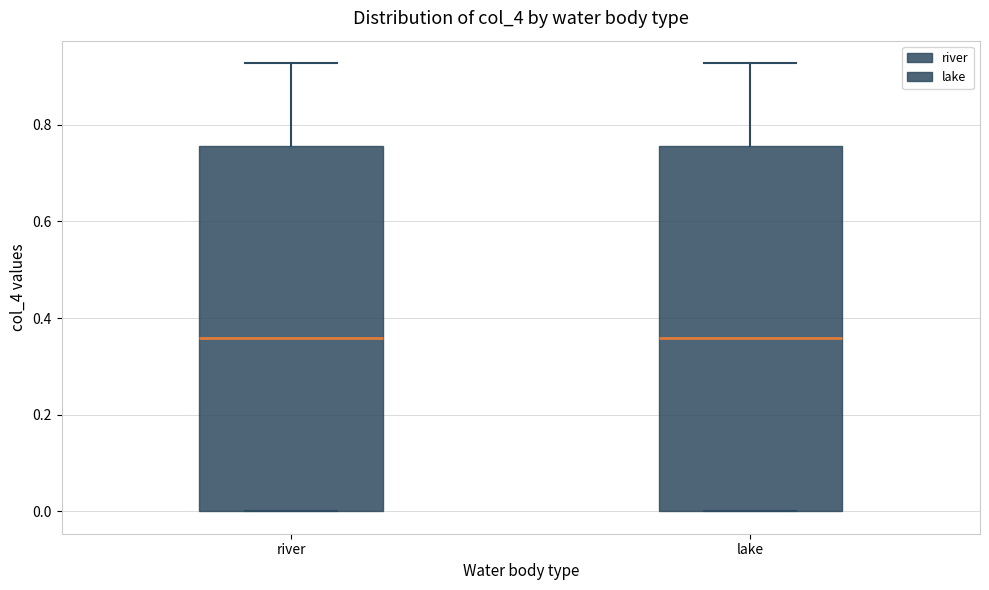

Where is the lower edge of the box for river on the y-axis? The values are not printed on the chart, so give them approximately, as read against the axis.

0.00